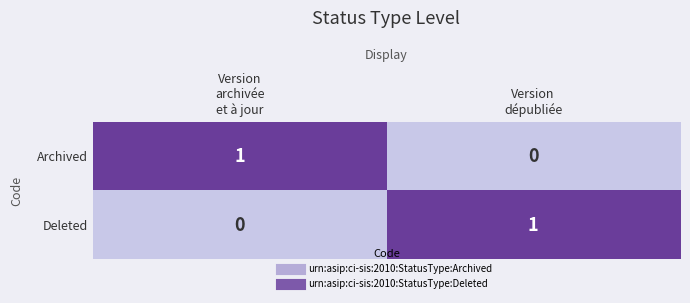

What is the spread (max minus min) of values at Version
archivée
et à jour?

1